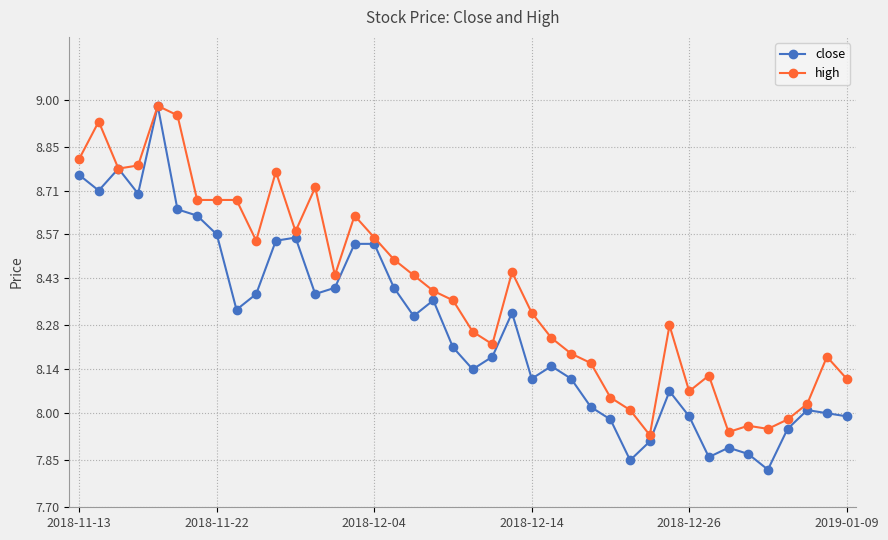

True or false: high has more than 2 points higher than both neighbors.

True